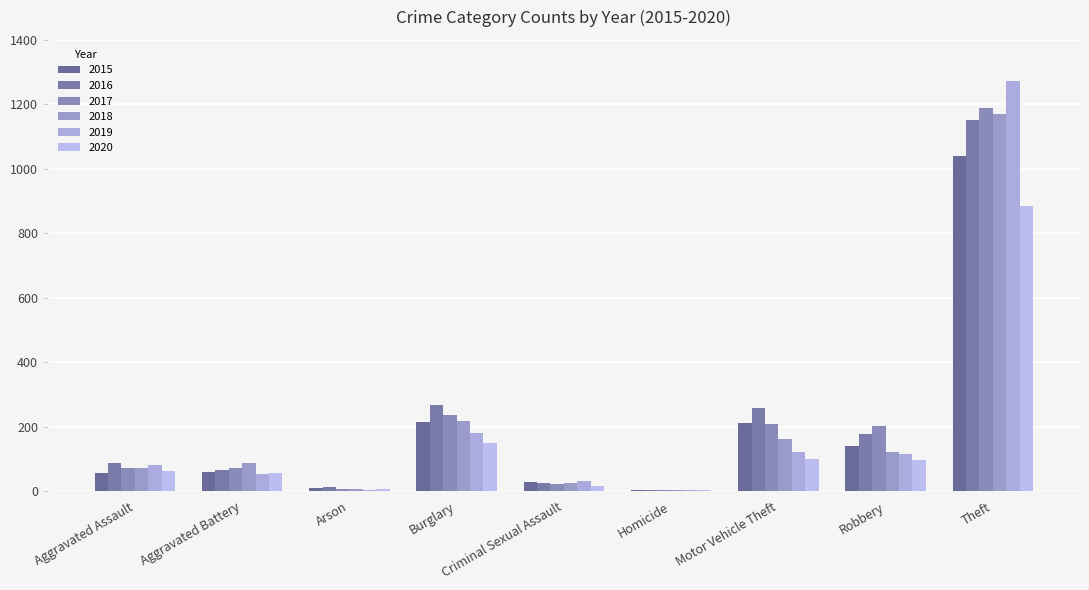

Which series has the widest spread of values?

2019